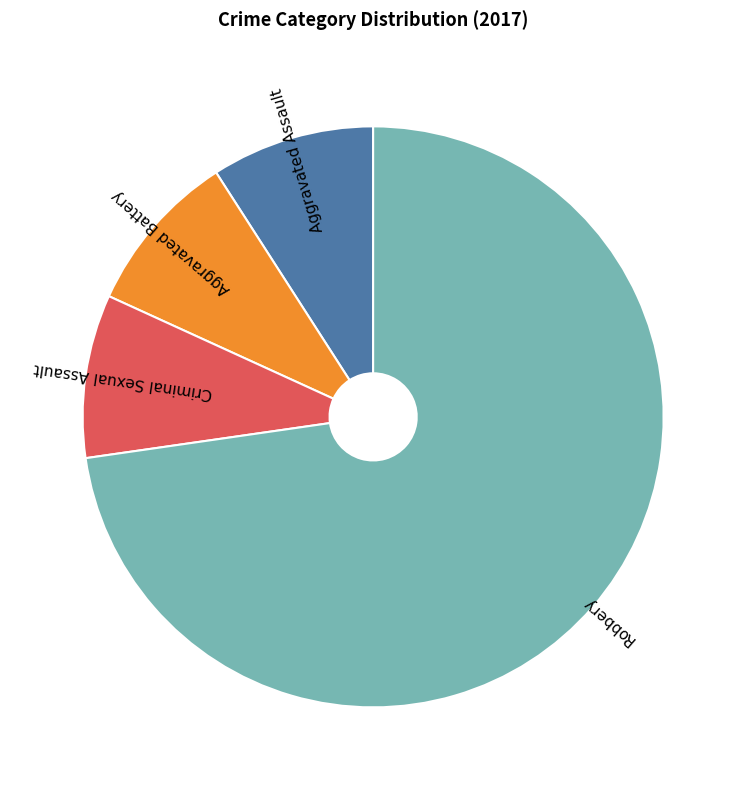

Approximately how many times larger is the value at Aggravated Battery compared to Robbery?

0.1